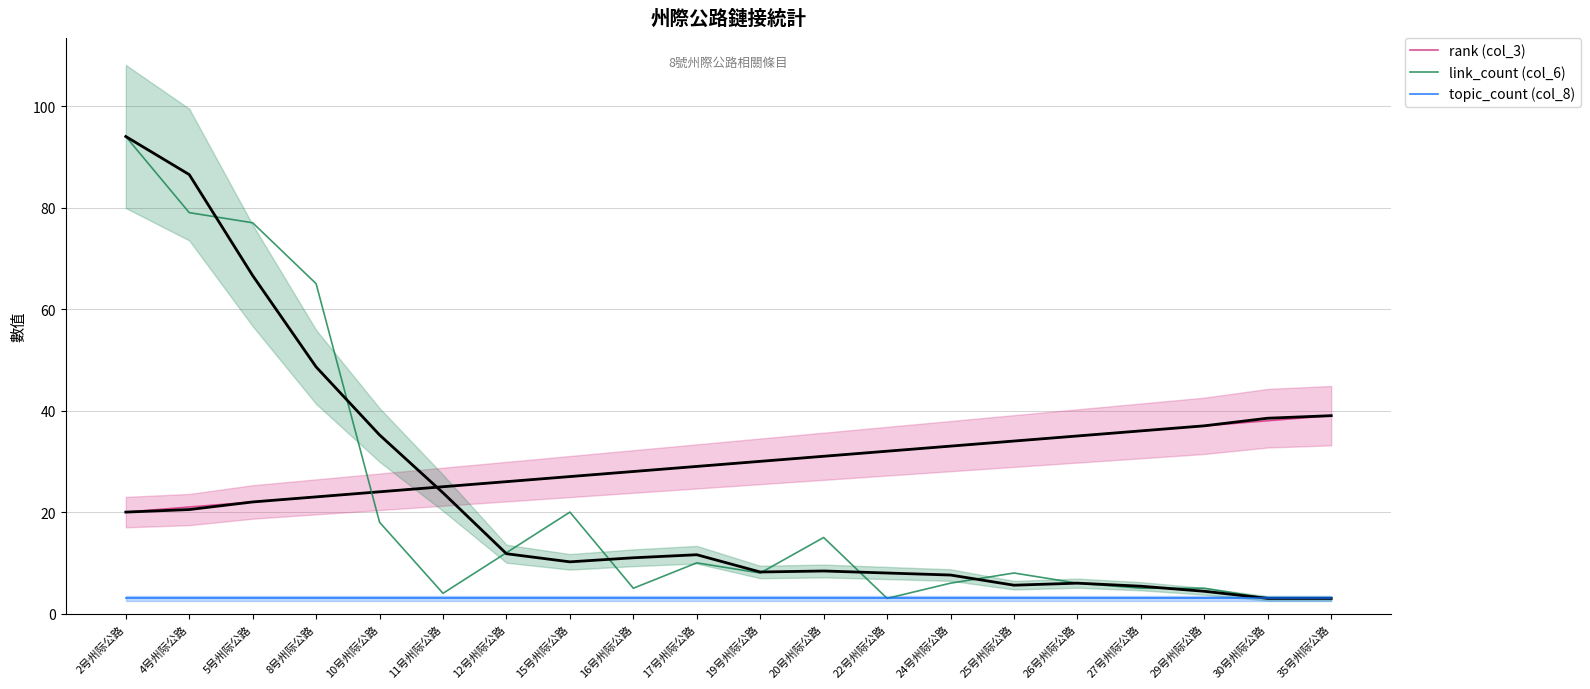

True or false: topic_count (col_8) has more than 1 points higher than both neighbors.

False